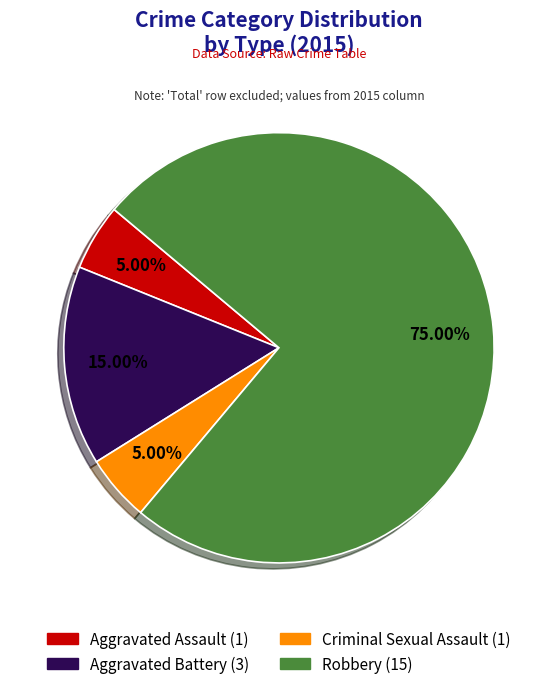

Is there any slice that represents more than half of the pie?

Yes